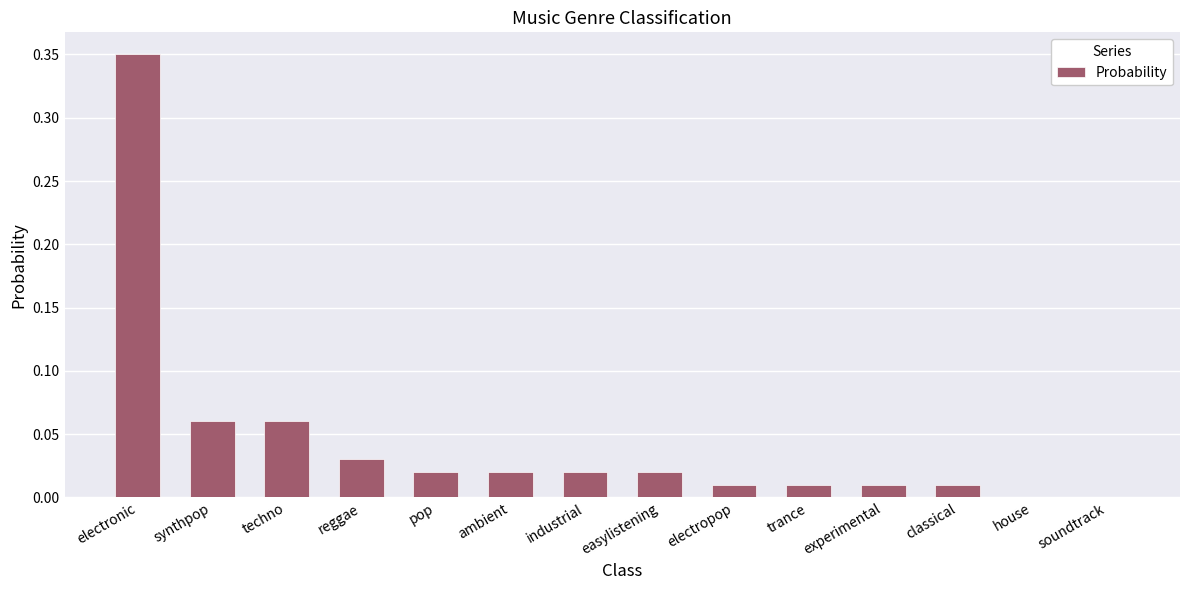

Which has a higher value, experimental or techno?

techno